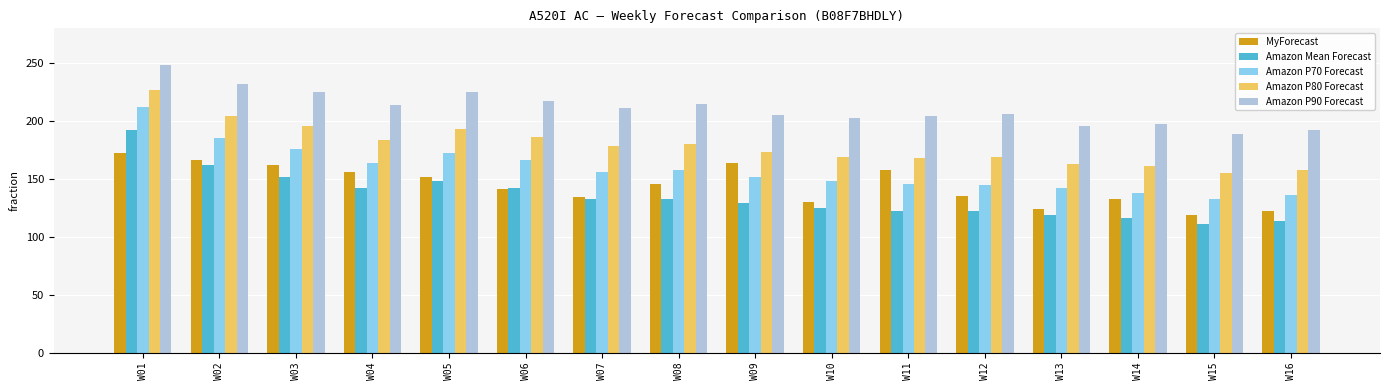

Rank the series by their maximum value, from lowest to highest.

MyForecast, Amazon Mean Forecast, Amazon P70 Forecast, Amazon P80 Forecast, Amazon P90 Forecast